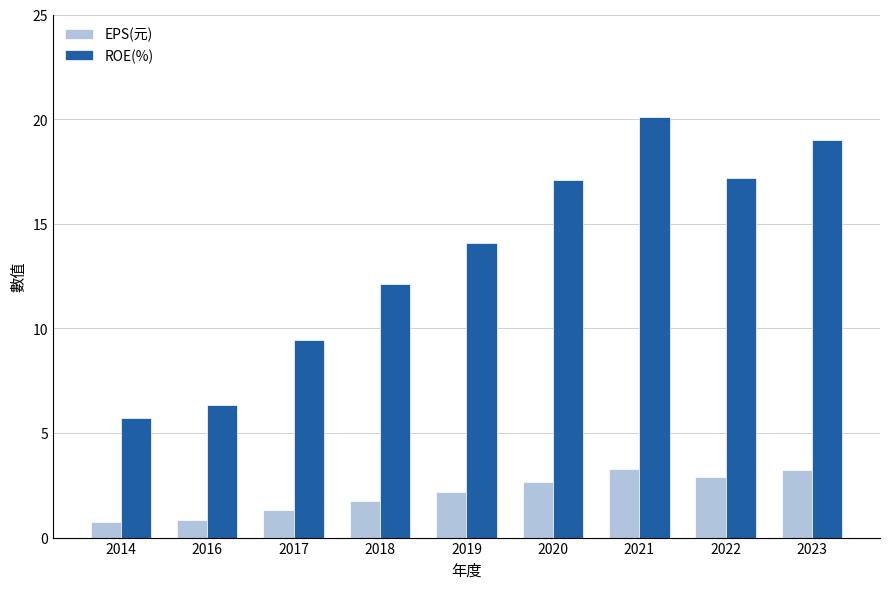

How many values in the EPS(元) series exceed 2?

5